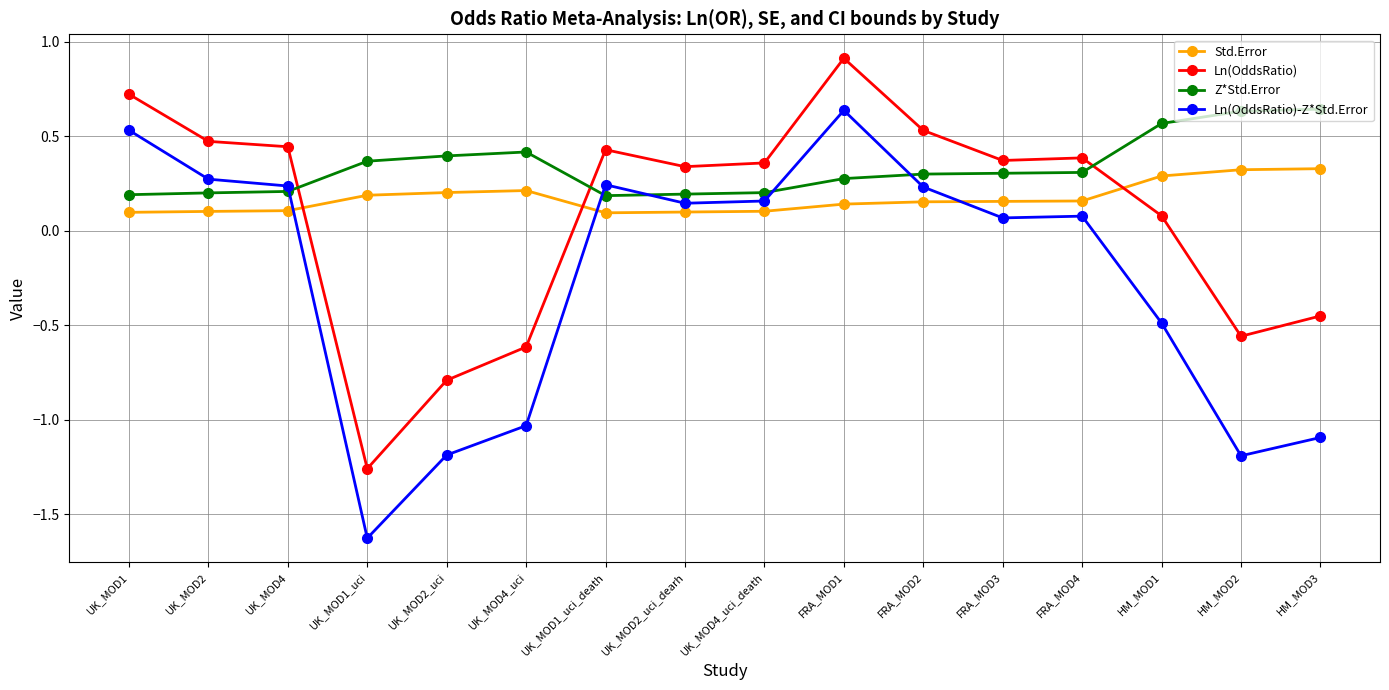

Which series has the largest range (max minus min)?

Ln(OddsRatio)-Z*Std.Error